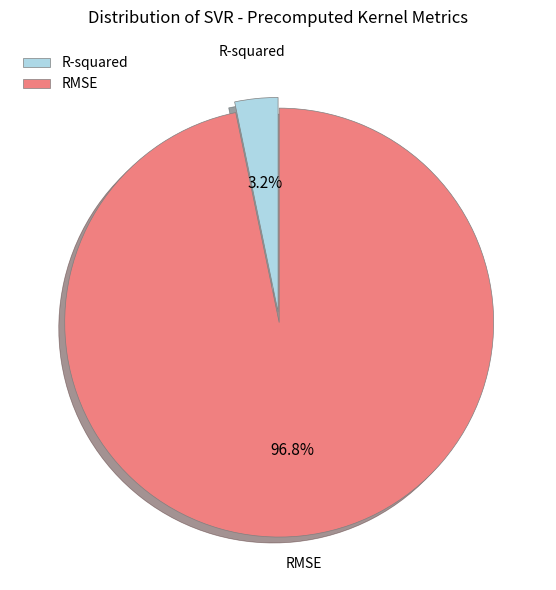

To the nearest percent, what portion does RMSE represent?

97%